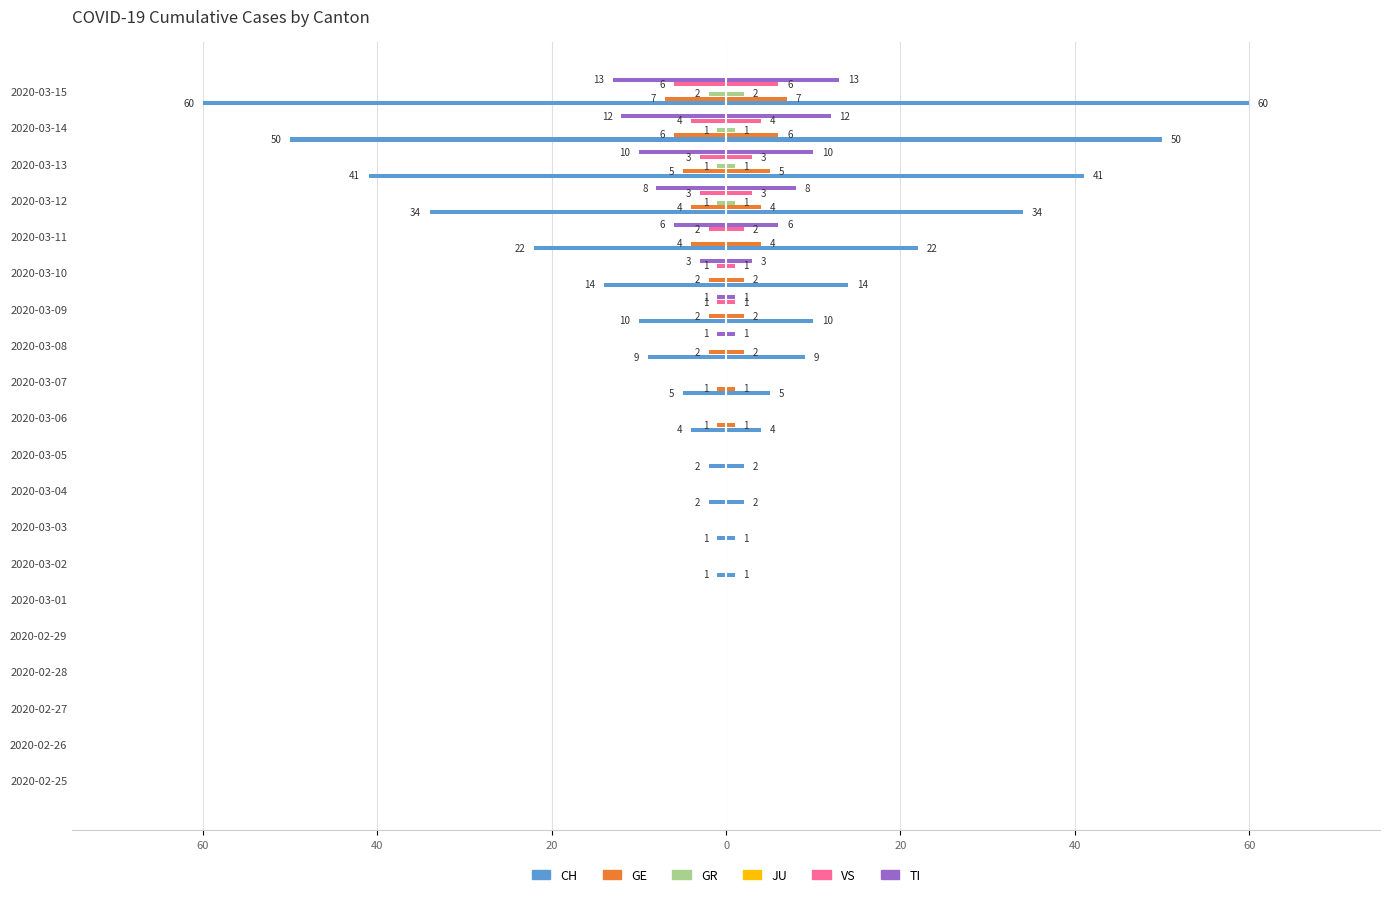

Which has a higher value, 2020-03-01 or 2020-03-09?

2020-03-01